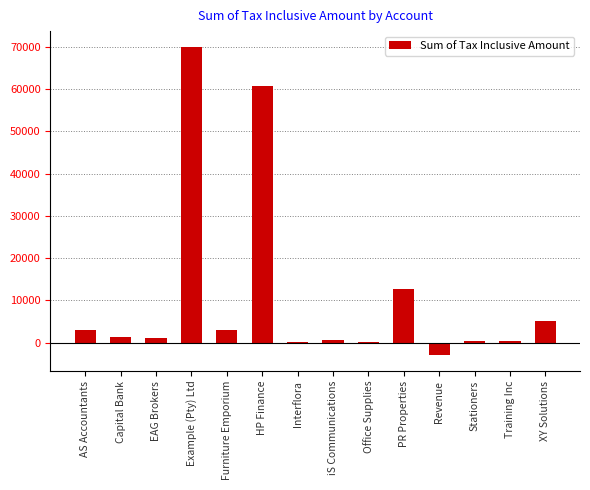

Which category has the highest value across all series?

Example (Pty) Ltd